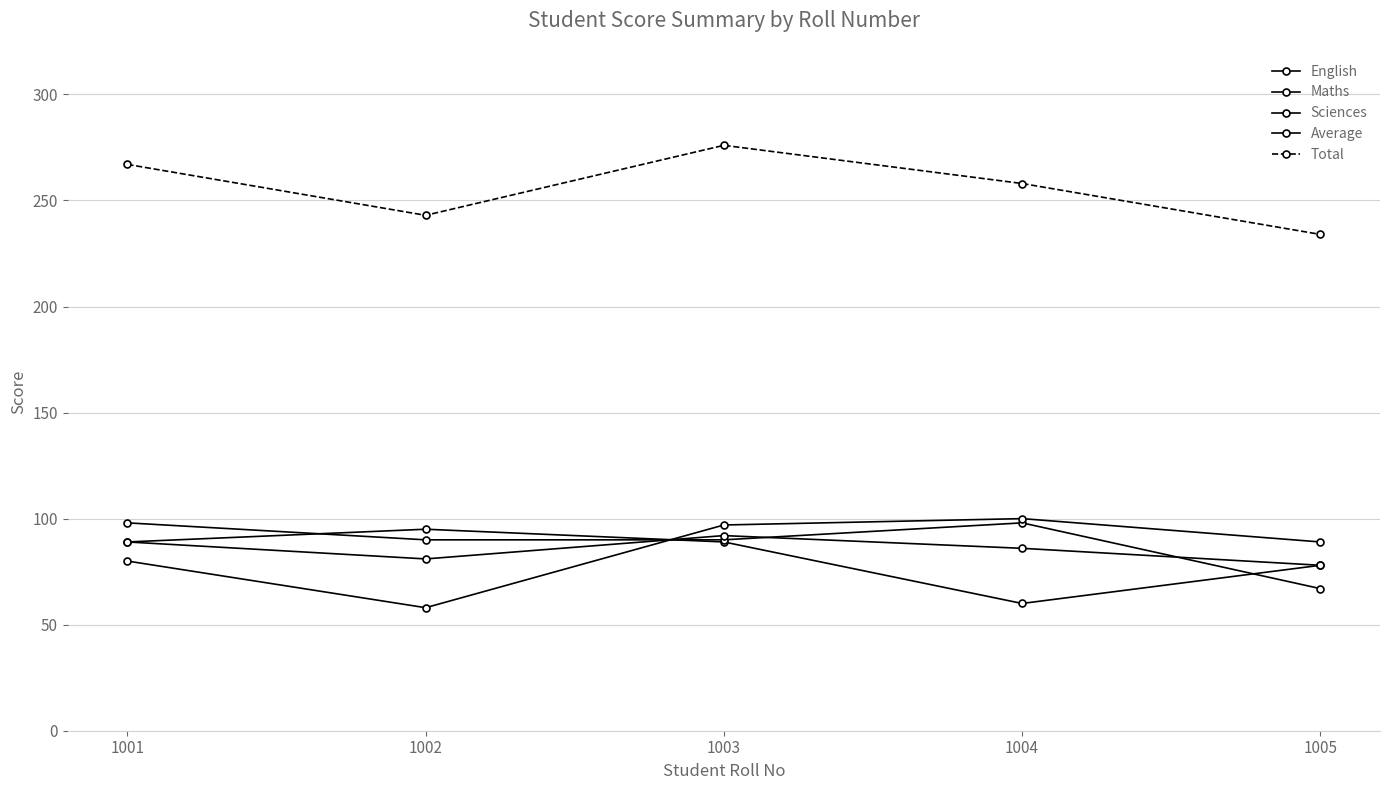

What is the sum of all English values?

411